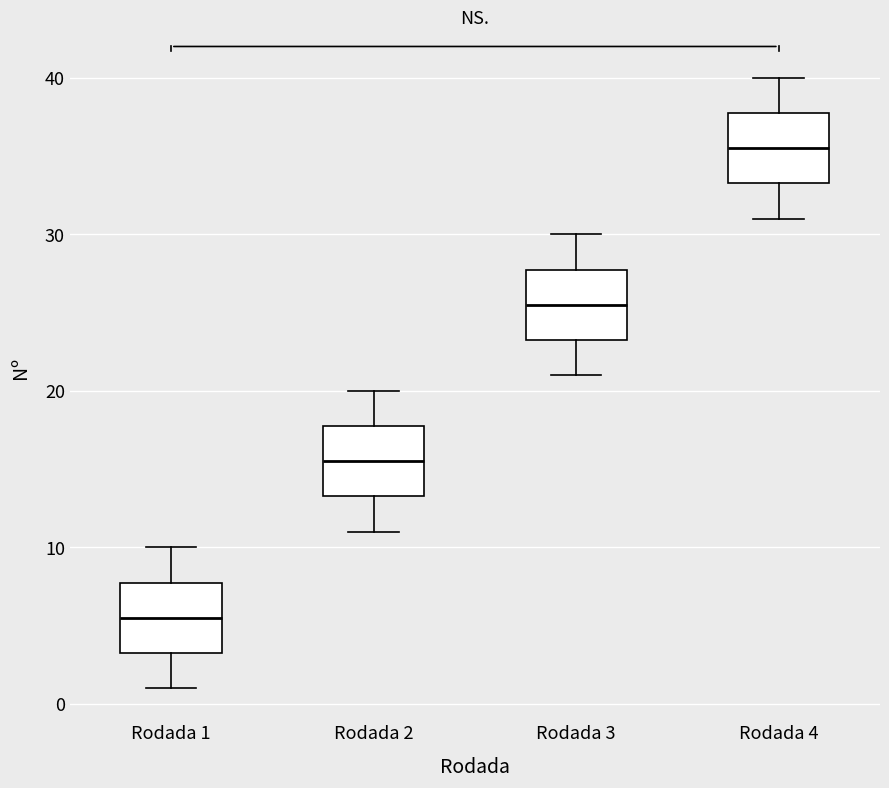

Reading left to right, read every box against the y-axis: the position of its median line, the range the box covers, and the ends of its whiskers. The values are not printed on the chart, so give them approximately, as read against the axis.

Rodada 1: median 6, box 3 to 8, whiskers 1 to 10
Rodada 2: median 16, box 13 to 18, whiskers 11 to 20
Rodada 3: median 26, box 23 to 28, whiskers 21 to 30
Rodada 4: median 36, box 33 to 38, whiskers 31 to 40